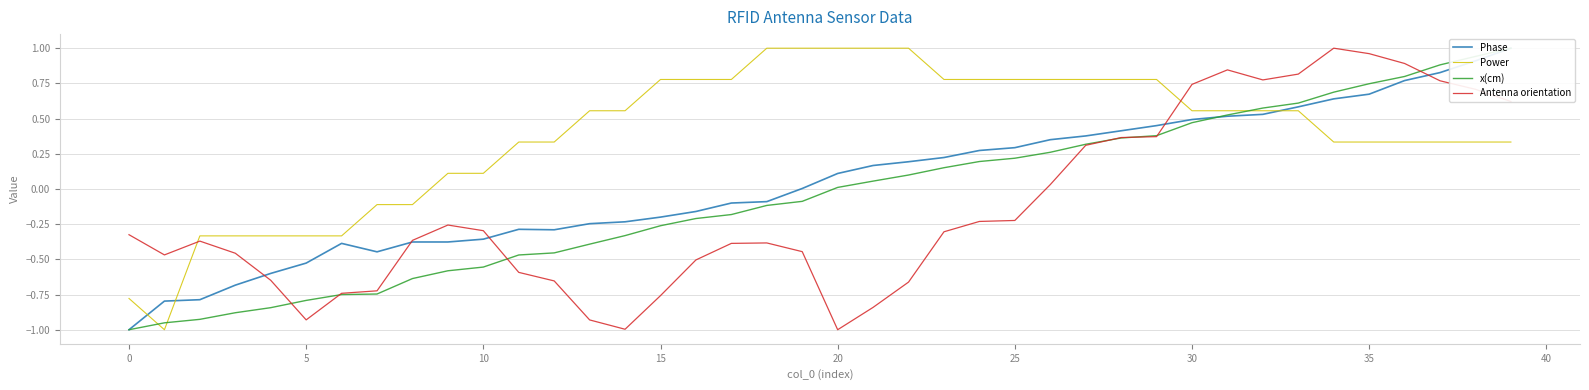

Is it true that Power equals 0.3 at 25?

False